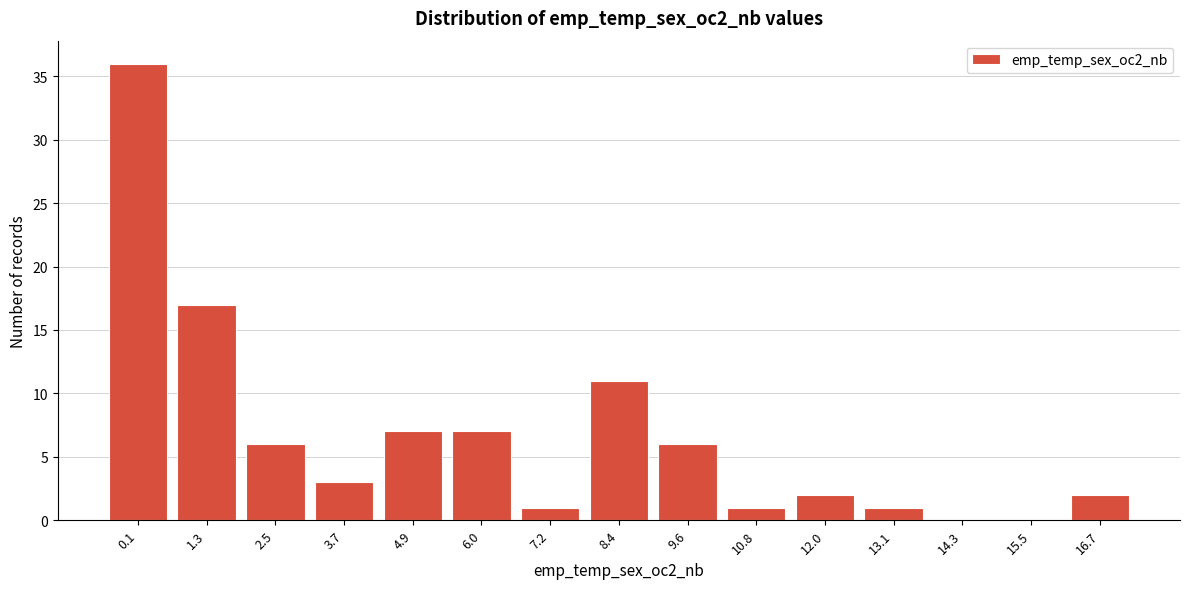

Reading left to right, what are all the values shown in this chart?

0.1=36	1.3=17	2.5=6	3.7=3	4.9=7	6.0=7	7.2=1	8.4=11	9.6=6	10.8=1	12.0=2	13.1=1	14.3=0	15.5=0	16.7=2